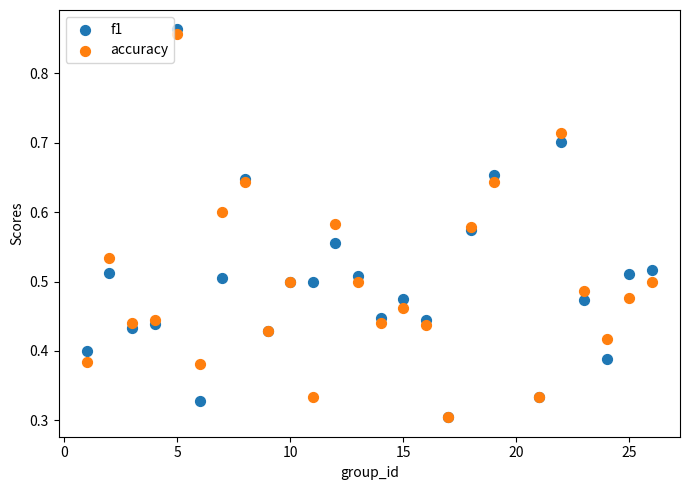

What are all the series names shown in the legend?

f1, accuracy